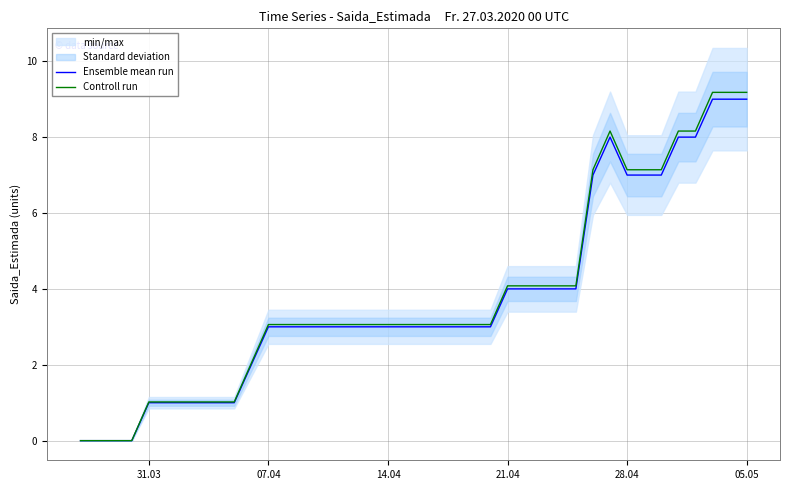

What is the maximum value for Ensemble mean run?

9.0